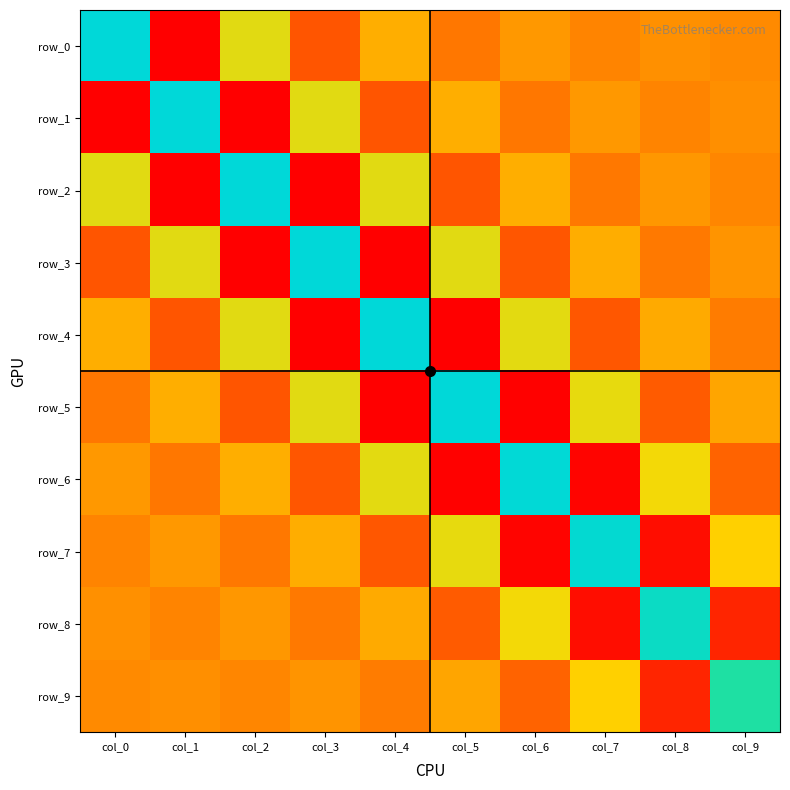

At how many categories does at least one series exceed 1?

10